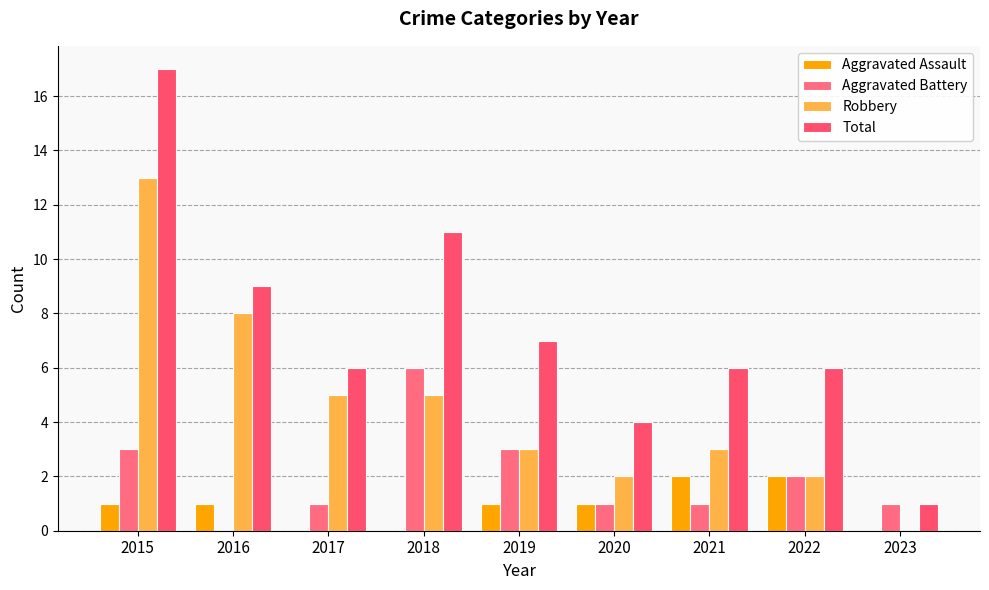

True or false: Total has a value of 1 at 2020.

False